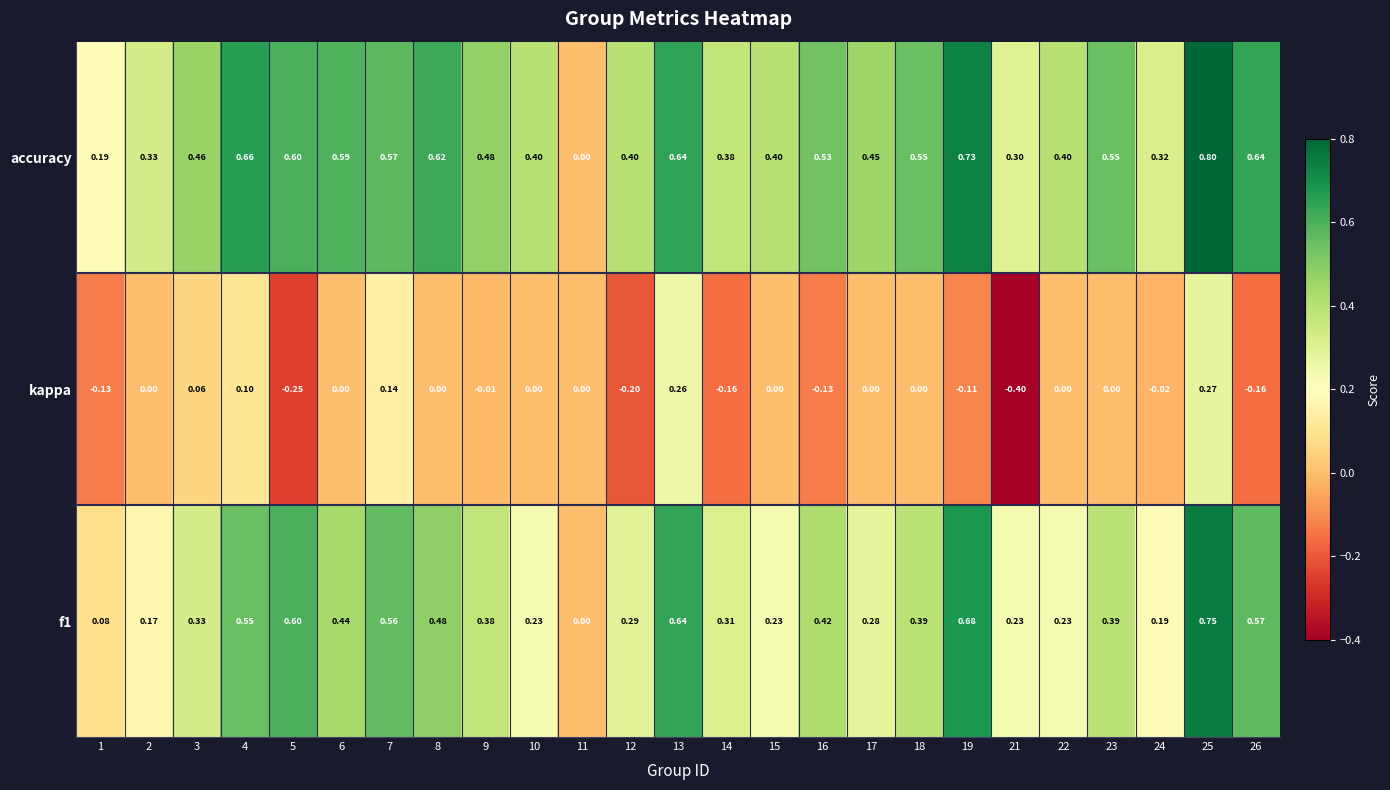

Which series changed the most between 18 and 24?

accuracy